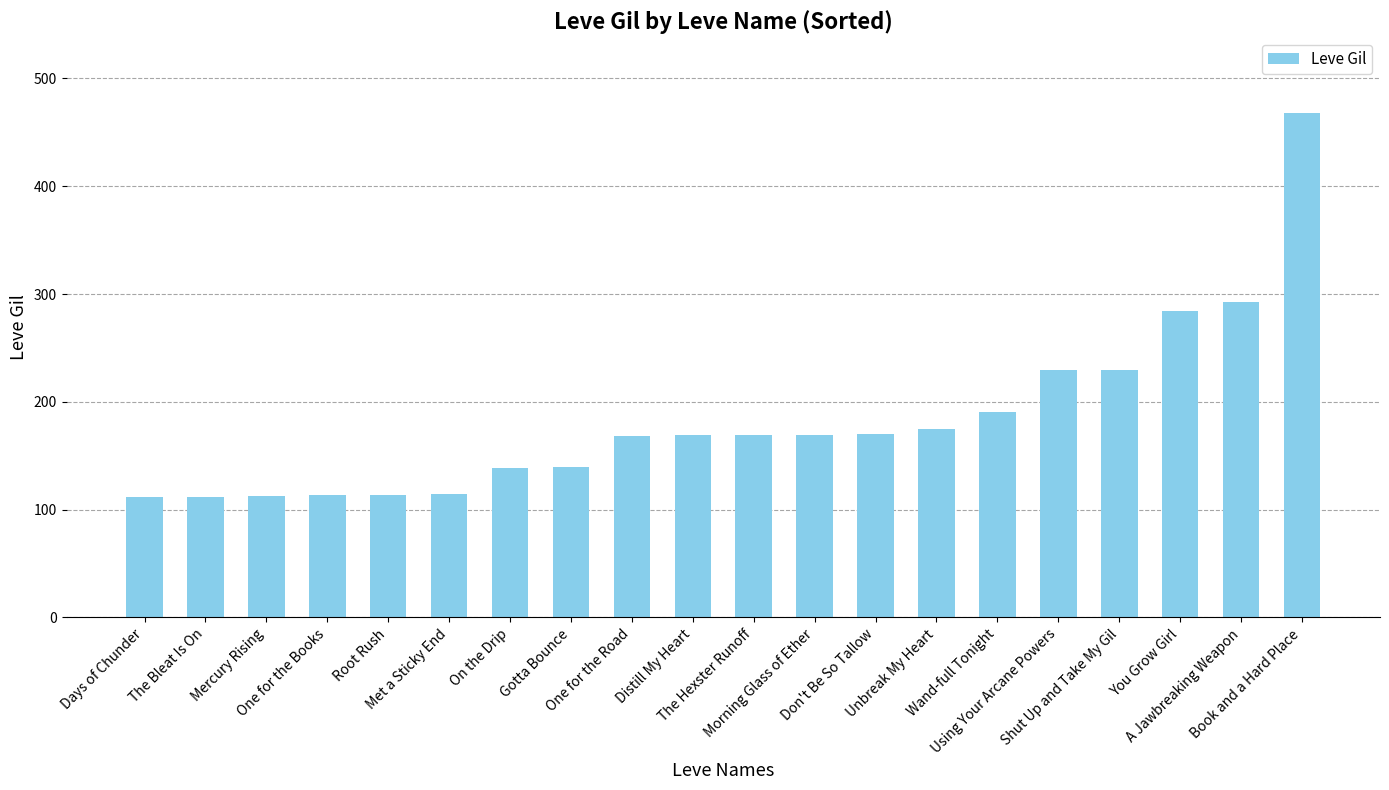

What is the value of the 12th bar from the left?

169